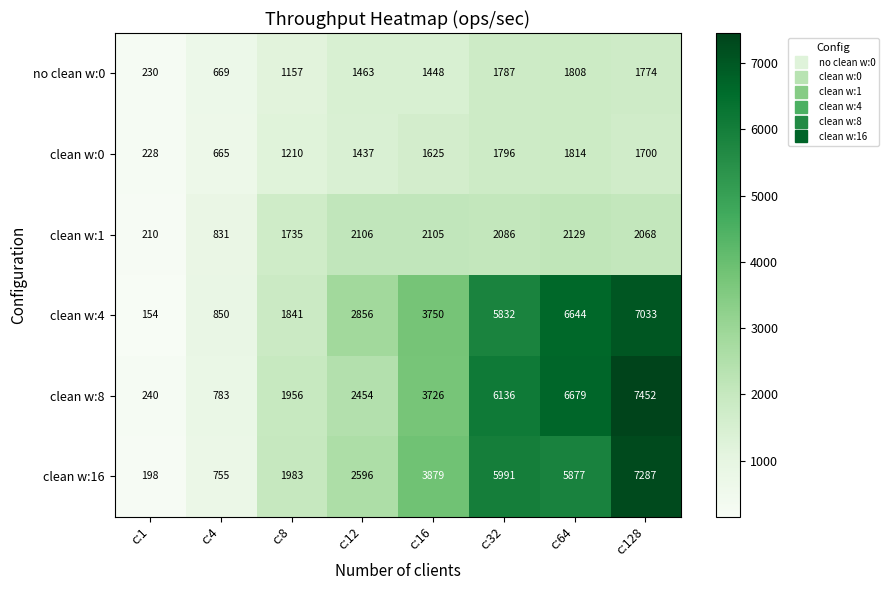

What is the sum of the clean w:0 values at c:128 and c:8?

2910